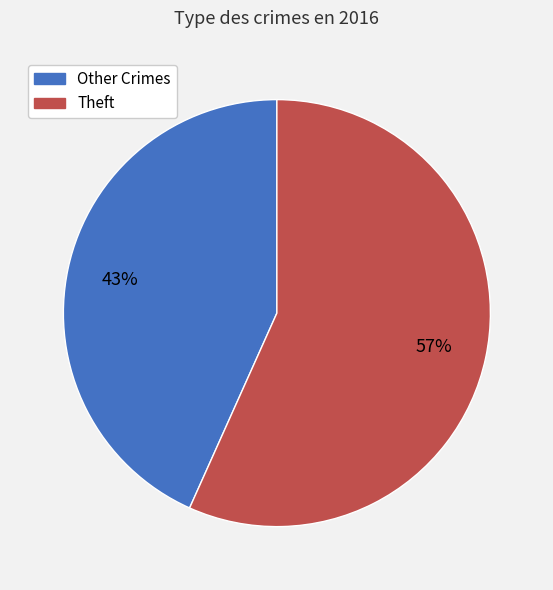

How many segments does this pie chart have?

2